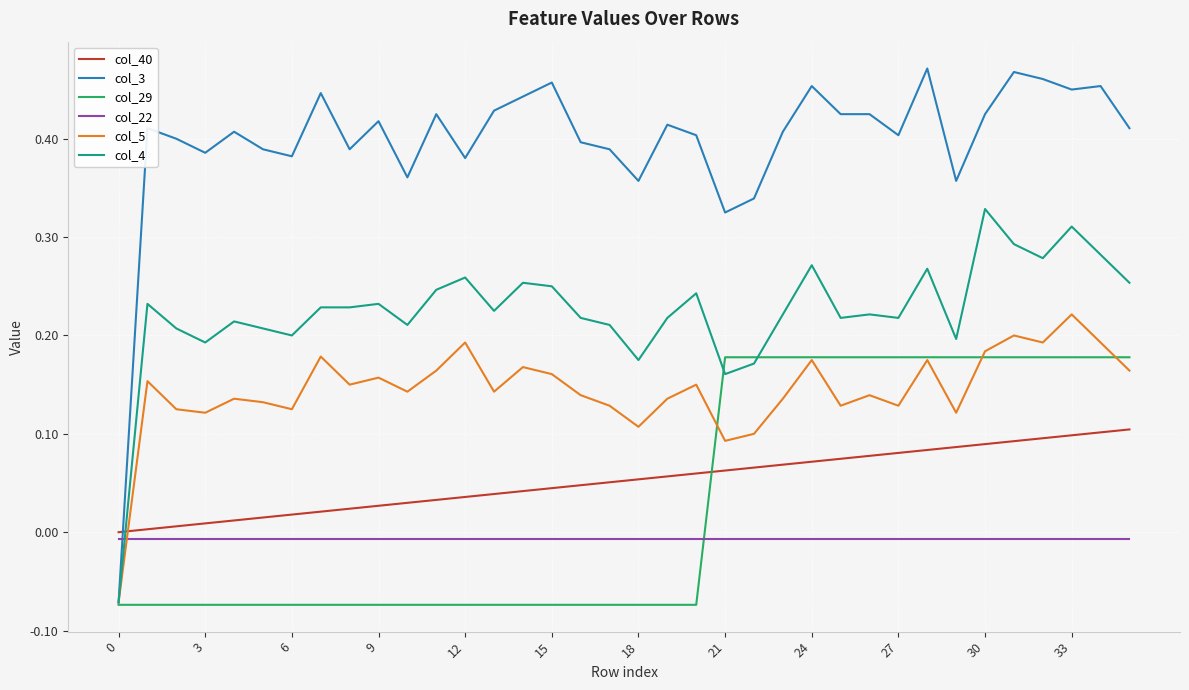

Which series ends up on top after the final intersection of col_40 and col_29?

col_29